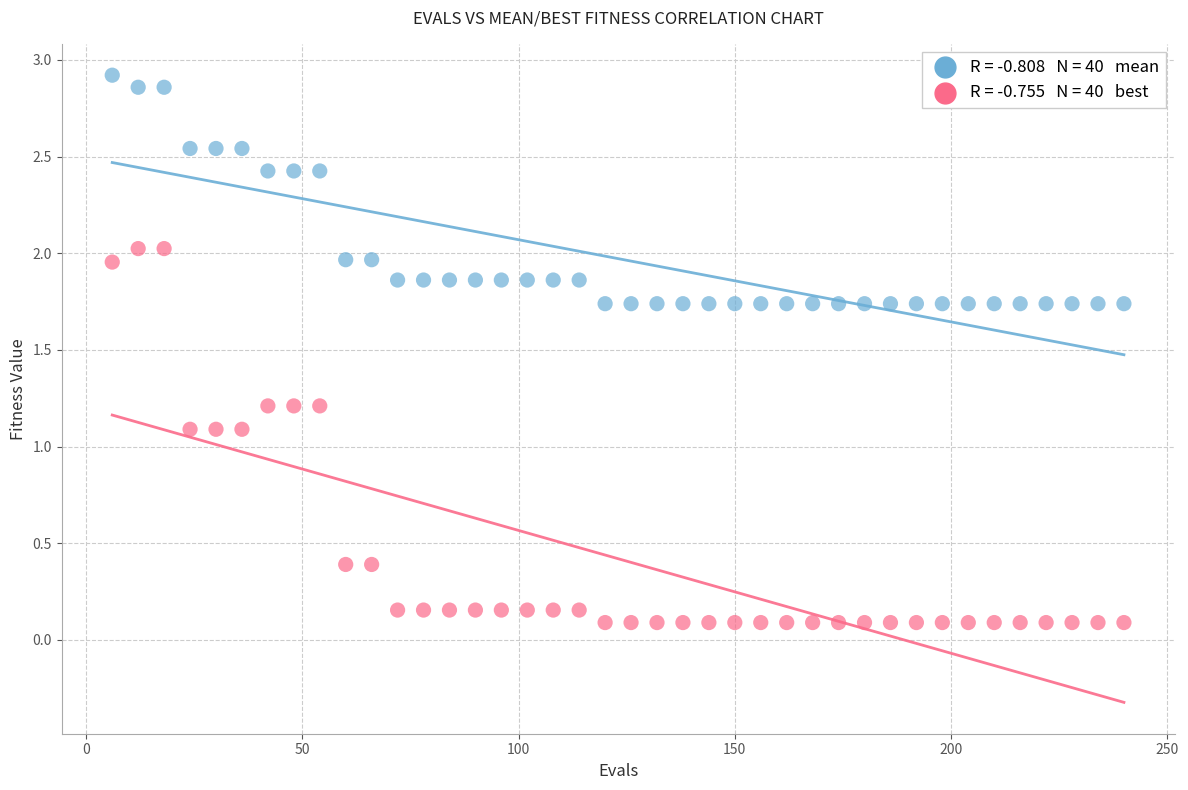

Across all data points, what is the range of Y values (max minus min)?

2.8